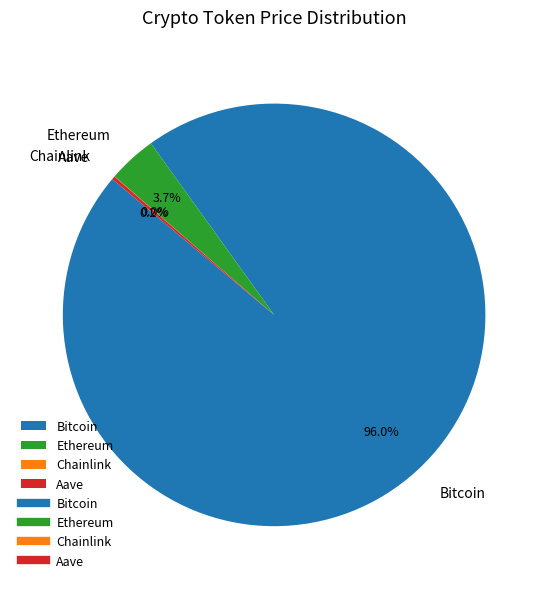

Which category has the biggest portion of the pie?

Bitcoin